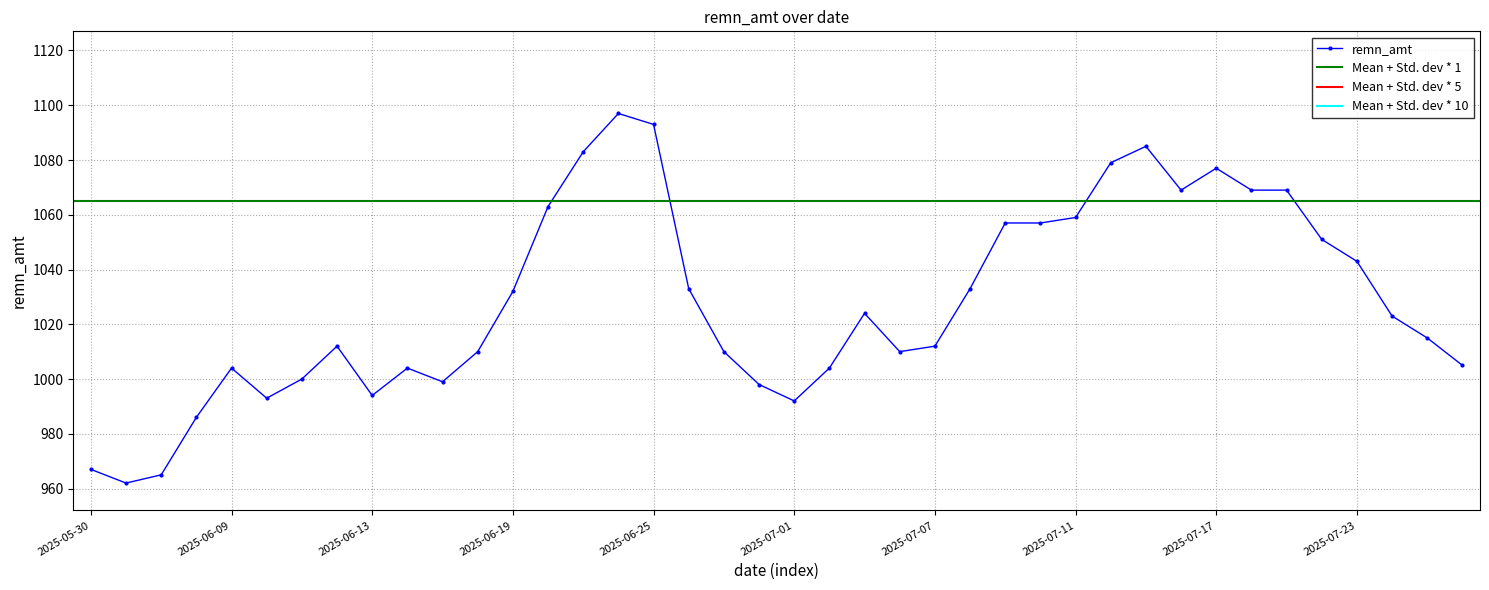

Approximately how many times larger is the value at 2025-06-10 compared to 2025-07-04?

1.0